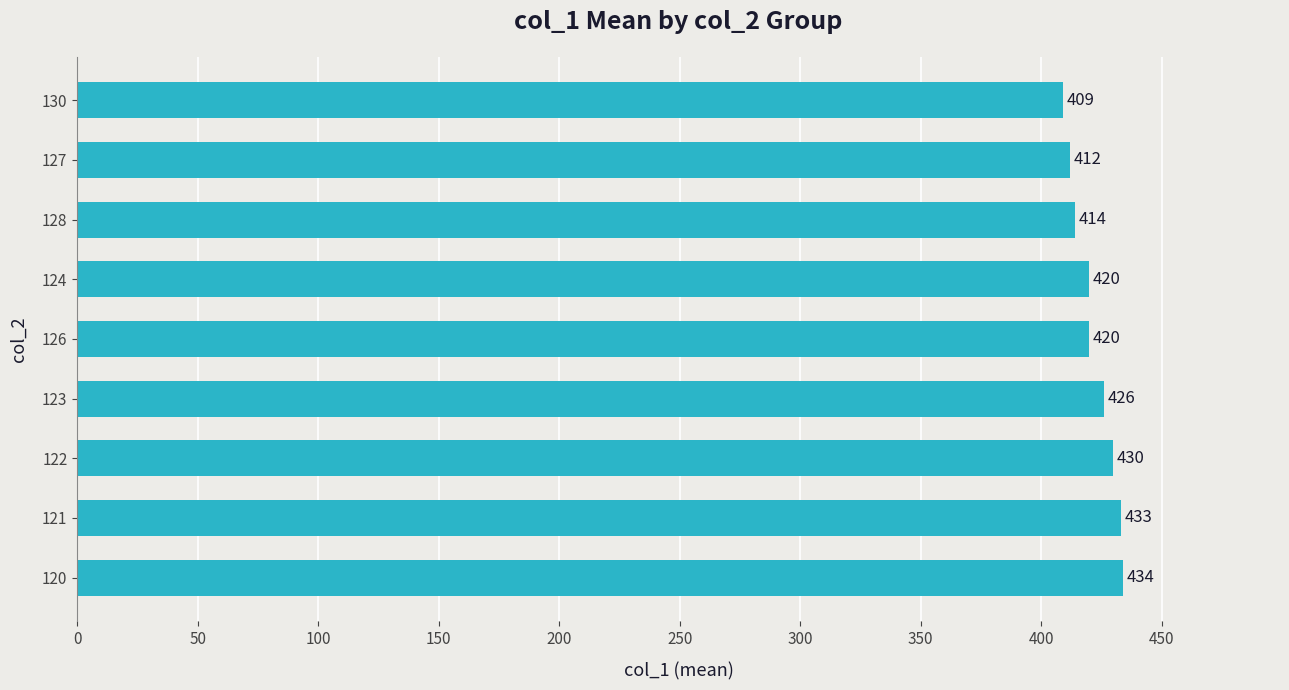

Does the chart contain any negative values?

No